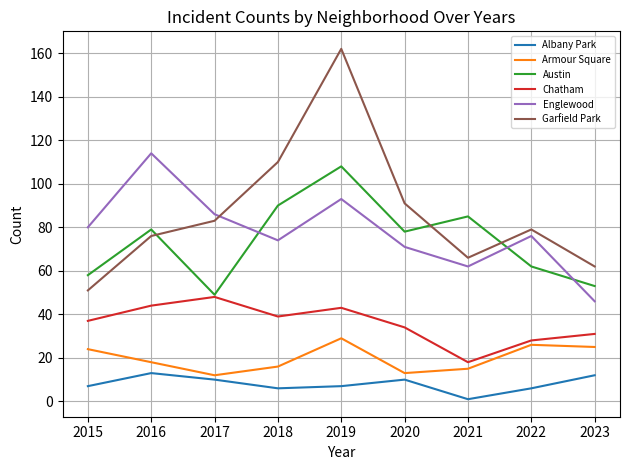

Reading right to left, extract all data points from this chart.

Albany Park: 2023=12	2022=6	2021=1	2020=10	2019=7	2018=6	2017=10	2016=13	2015=7
Armour Square: 2023=25	2022=26	2021=15	2020=13	2019=29	2018=16	2017=12	2016=18	2015=24
Austin: 2023=53	2022=62	2021=85	2020=78	2019=108	2018=90	2017=49	2016=79	2015=58
Chatham: 2023=31	2022=28	2021=18	2020=34	2019=43	2018=39	2017=48	2016=44	2015=37
Englewood: 2023=46	2022=76	2021=62	2020=71	2019=93	2018=74	2017=86	2016=114	2015=80
Garfield Park: 2023=62	2022=79	2021=66	2020=91	2019=162	2018=110	2017=83	2016=76	2015=51